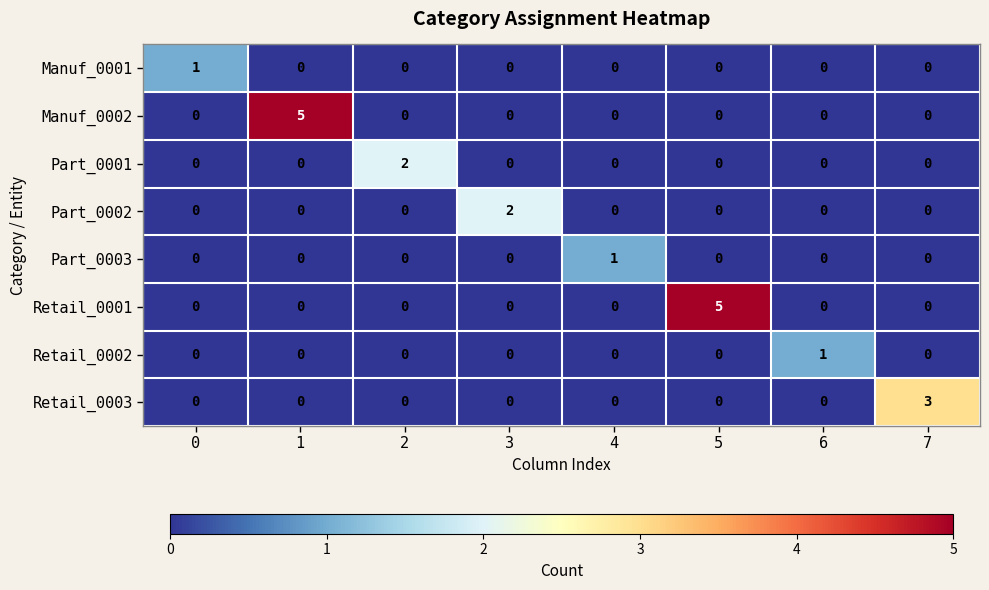

At how many categories does at least one series exceed 0?

8